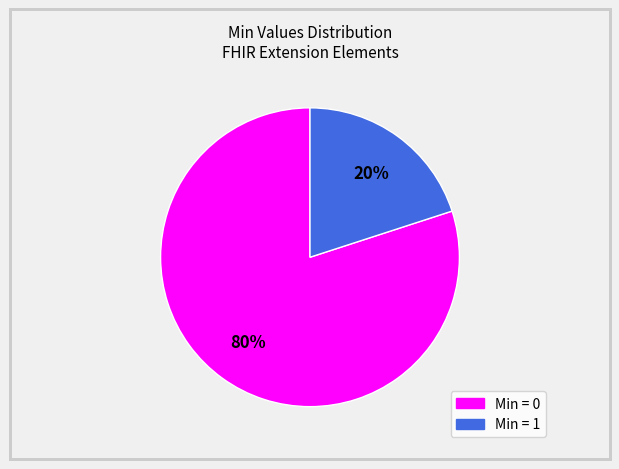

To the nearest percent, what is the average slice percentage?

50%